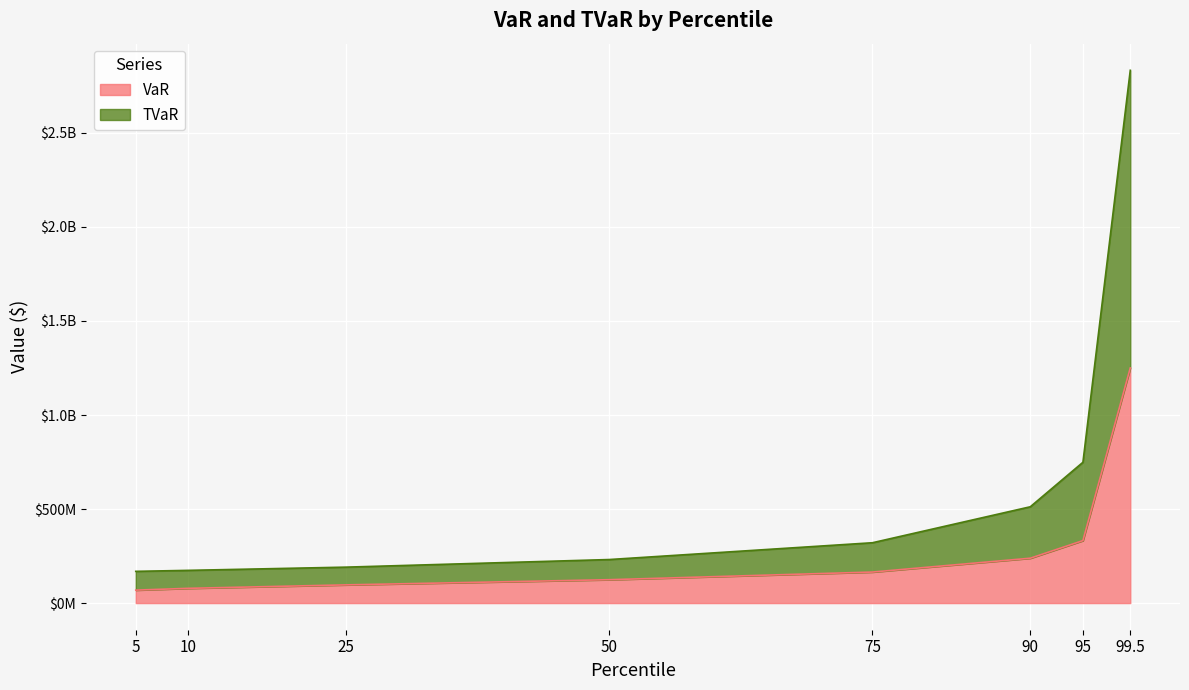

What position from the left is 90?

6